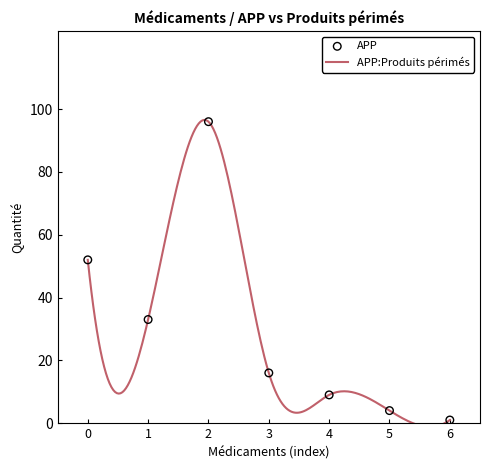

What is the maximum value for APP:Produits périmés?

96.6